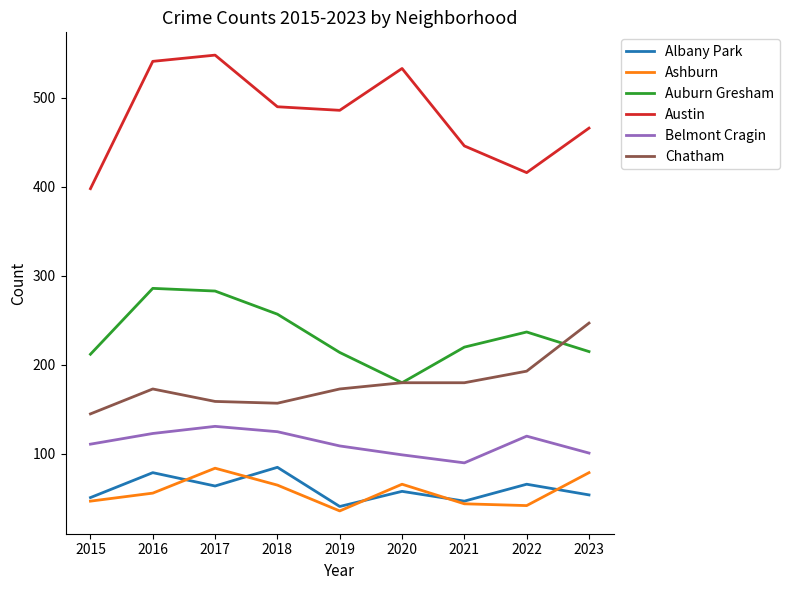

What is the spread (max minus min) of values at 2020?

475